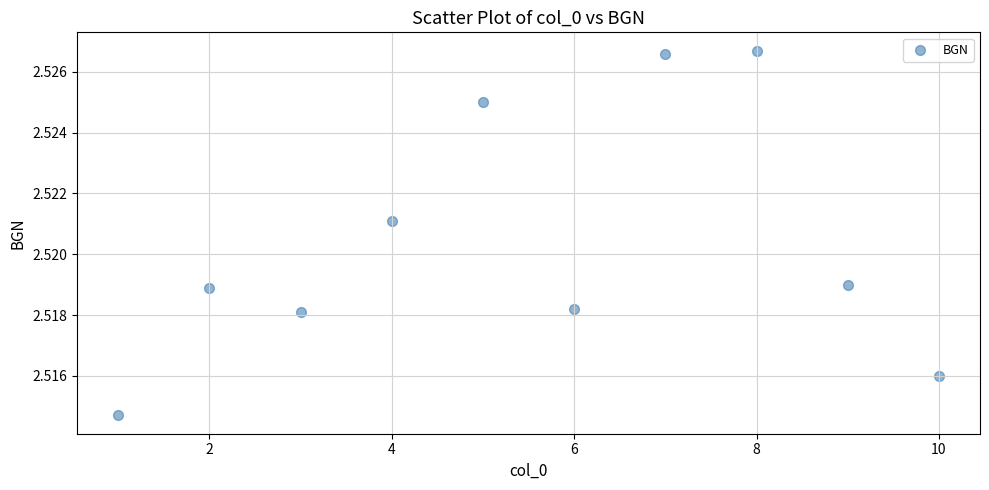

What is the average X value?

5.5